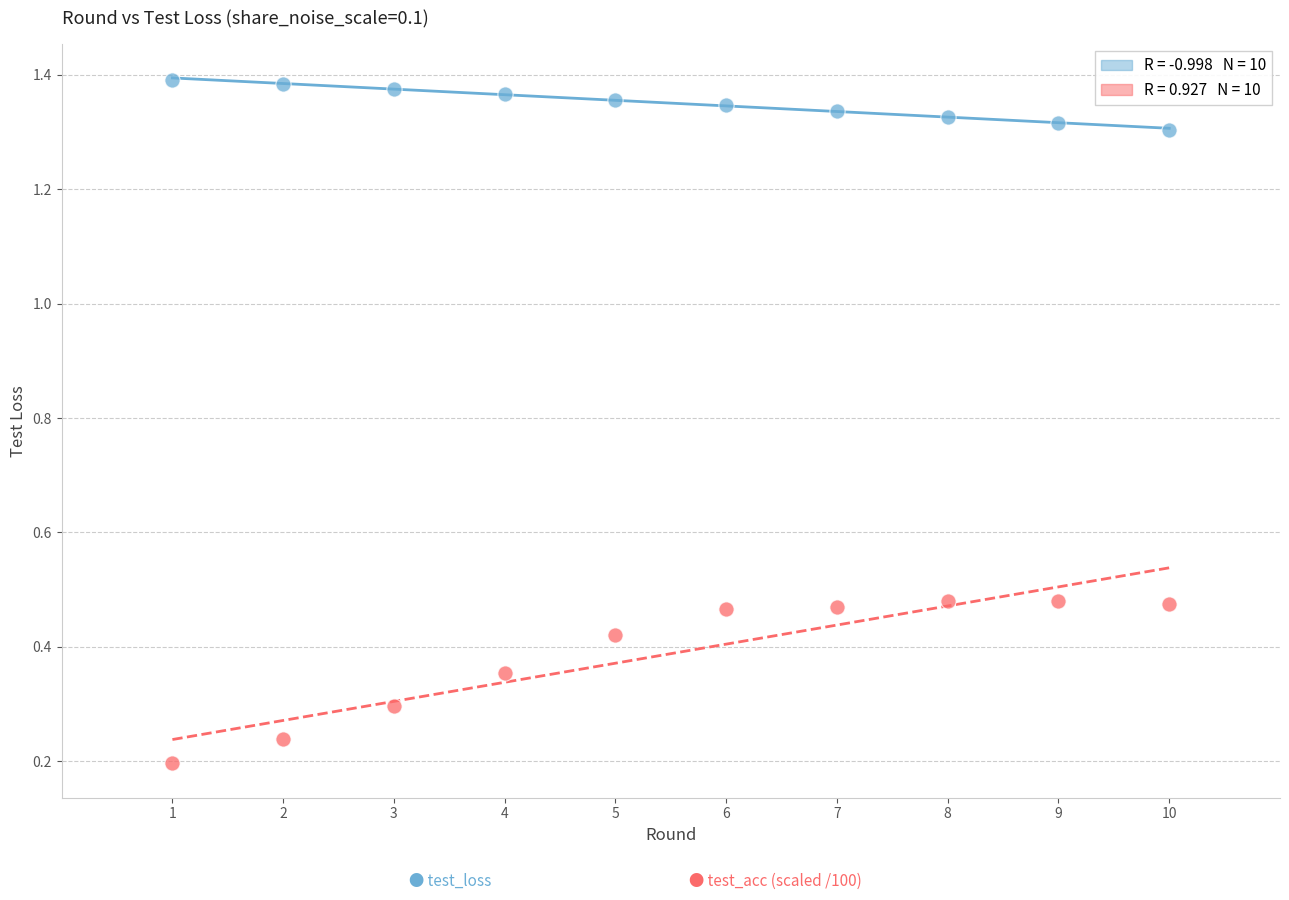

Across all data points, what is the range of Y values (max minus min)?

1.2